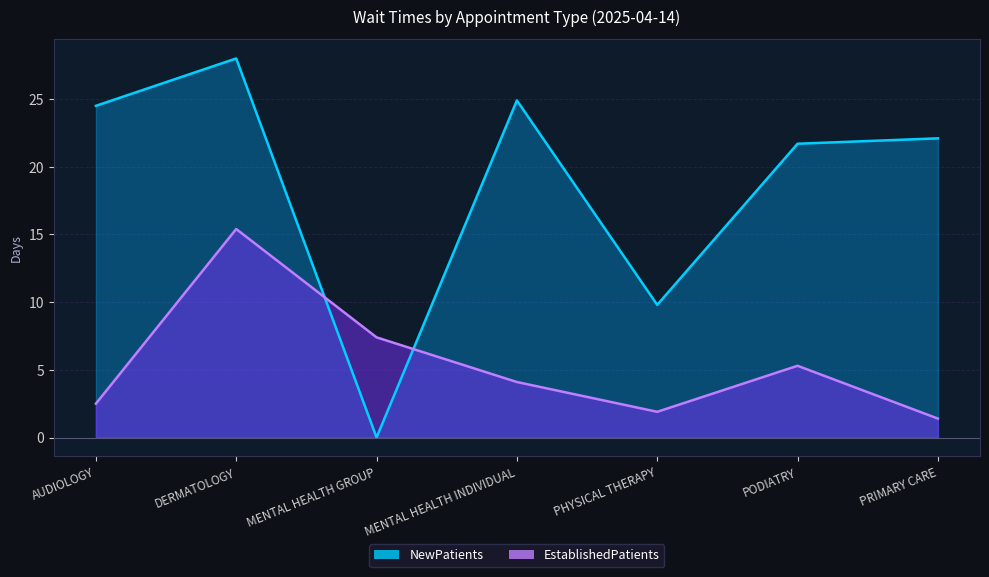

The NewPatients series shows 21.7 at PODIATRY. True or false?

True